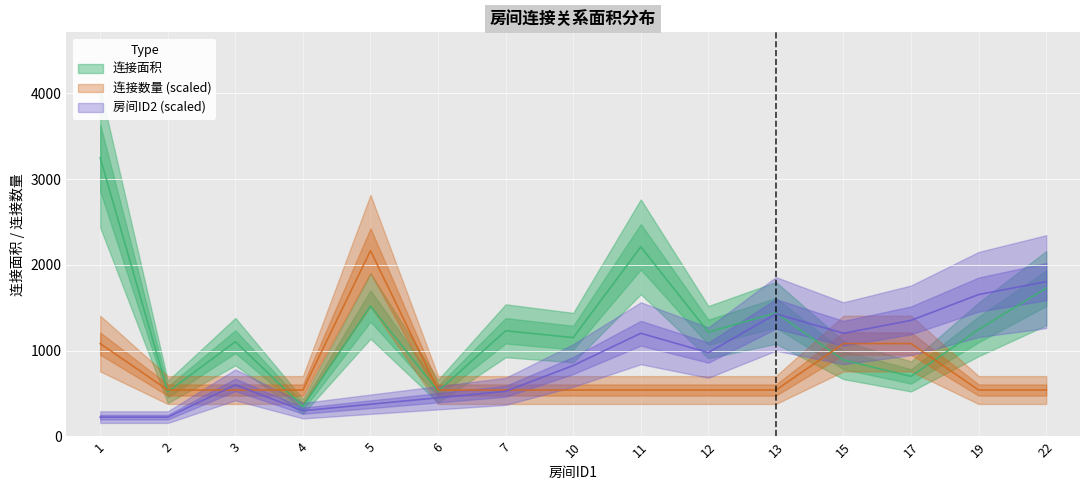

Which series changed the most between 5 and 17?

连接数量